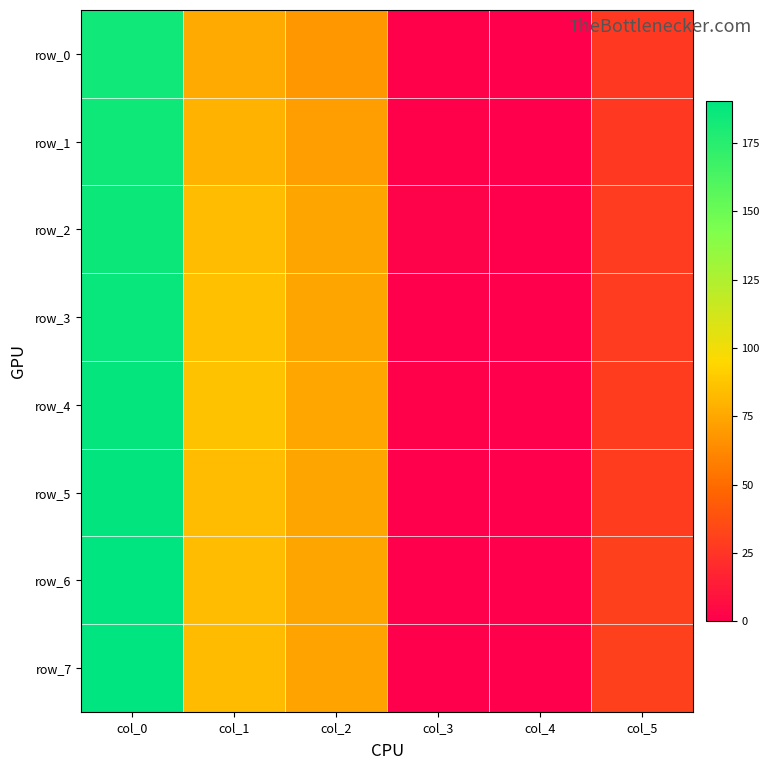

The value of row_1 at col_0 is 101.7. True or false?

False